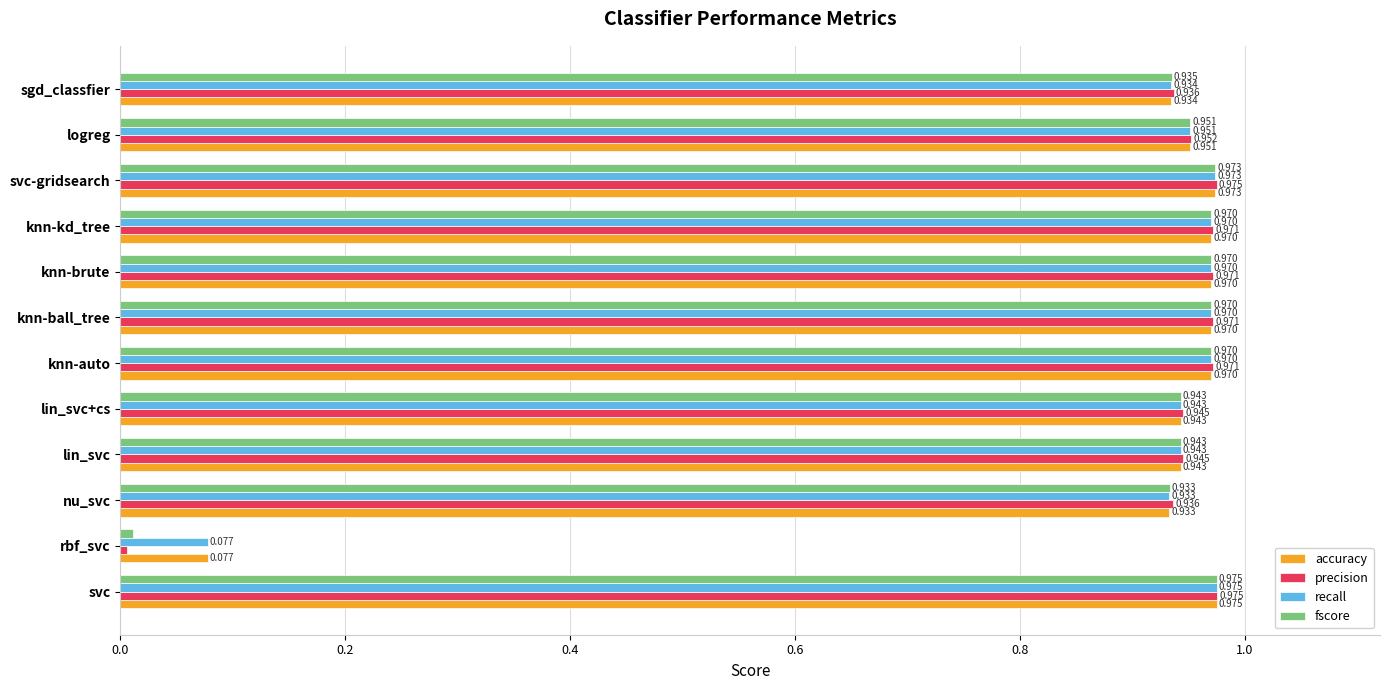

At which label does precision reach its minimum?

rbf_svc